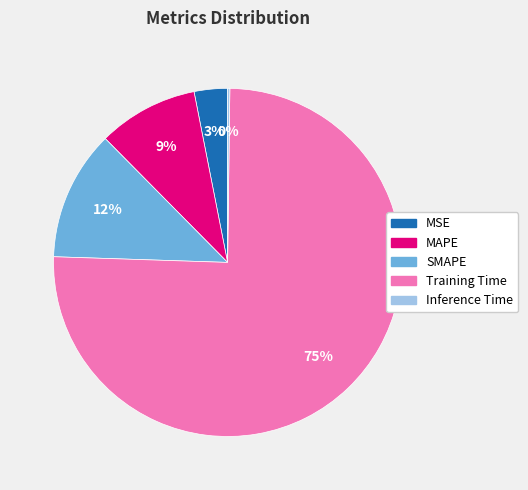

Between MSE and MAPE, which is larger?

MAPE